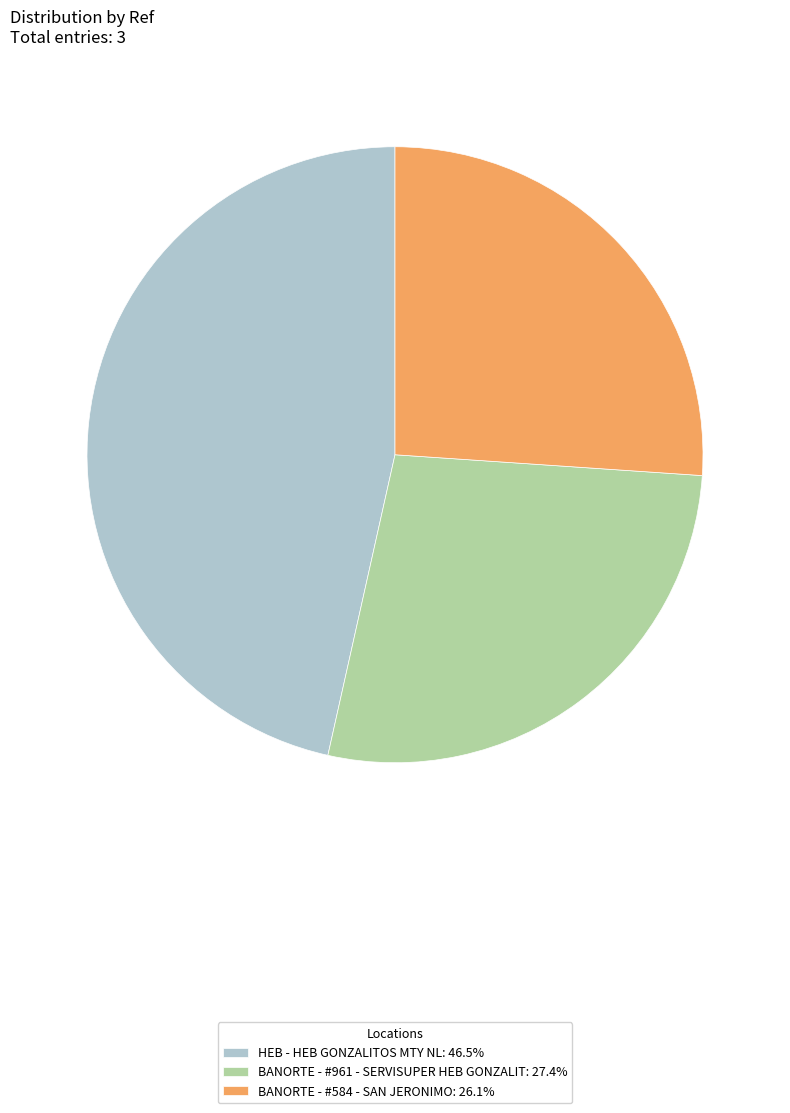

Does any single category account for the majority?

No